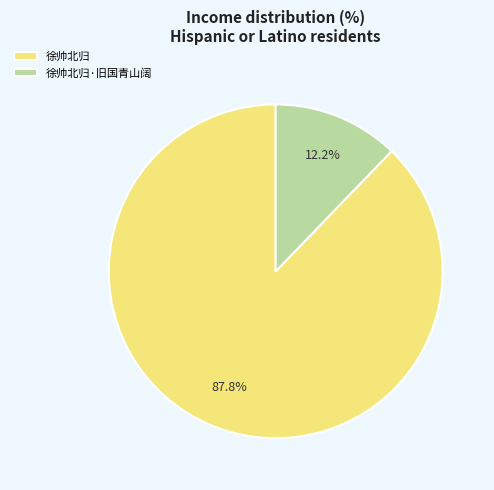

What is the ratio of the value at 徐帅北归 to the value at 徐帅北归·旧国青山阔?

7.2